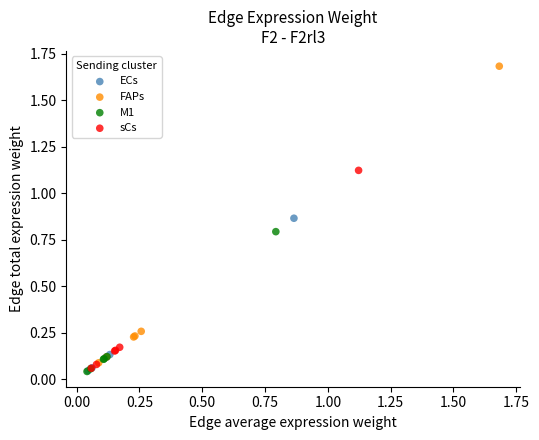

What are all the series names shown in the legend?

ECs, FAPs, M1, sCs